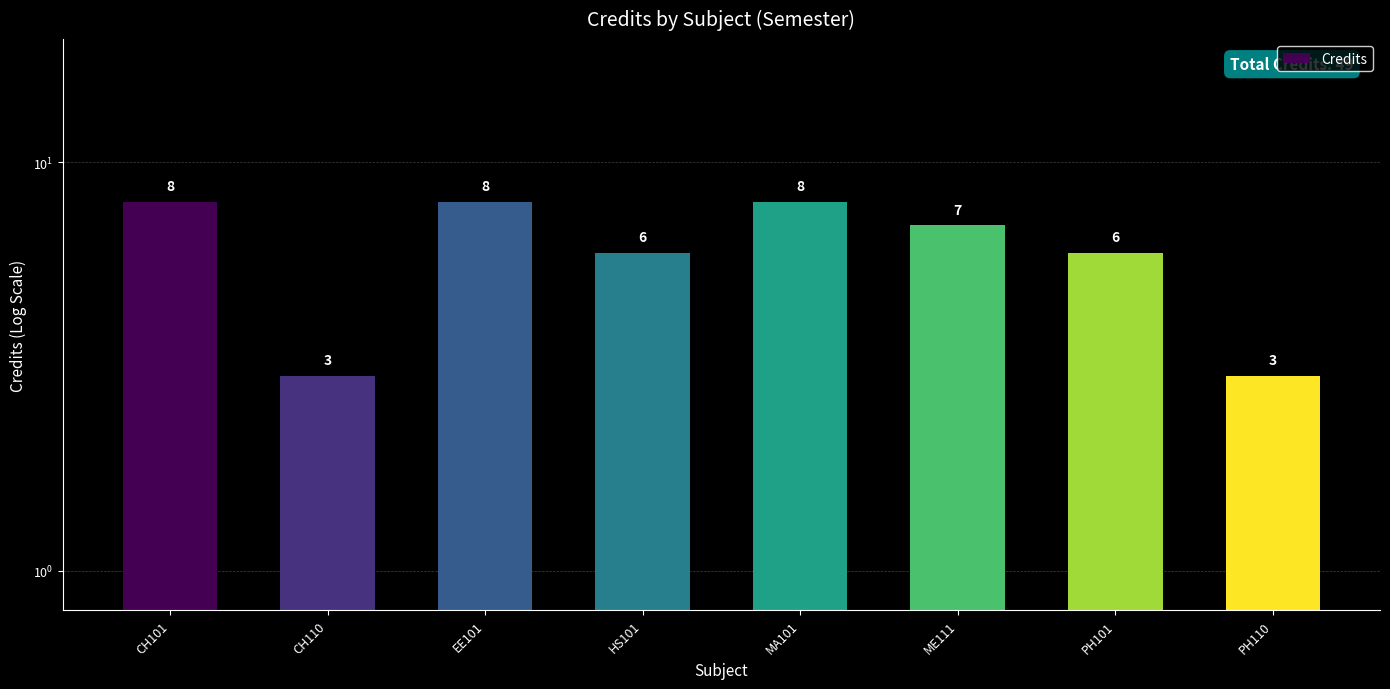

Reading left to right, extract all data points from this chart.

CH101=8	CH110=3	EE101=8	HS101=6	MA101=8	ME111=7	PH101=6	PH110=3